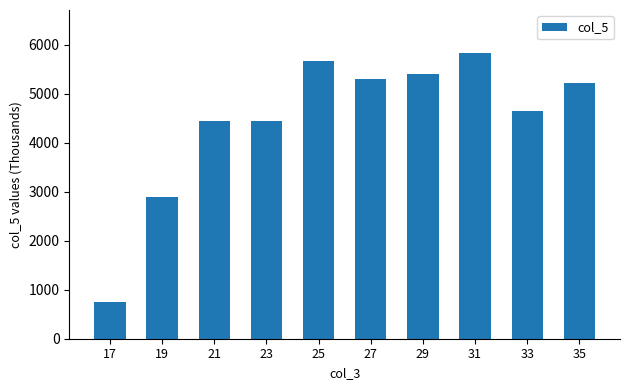

Count the number of data series in this chart.

1